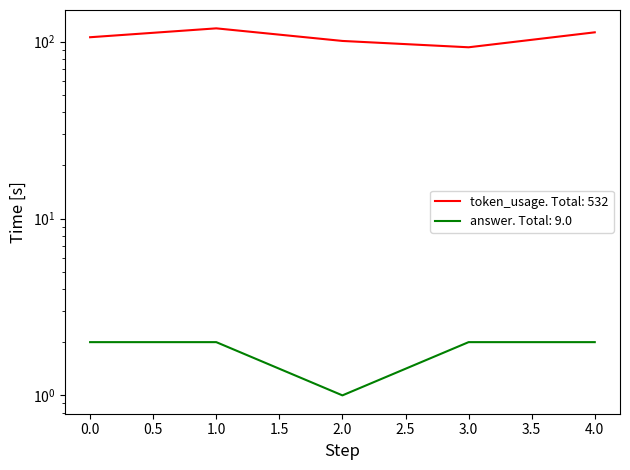

Is the value of token_usage at 4 greater than the value of answer at 4?

Yes